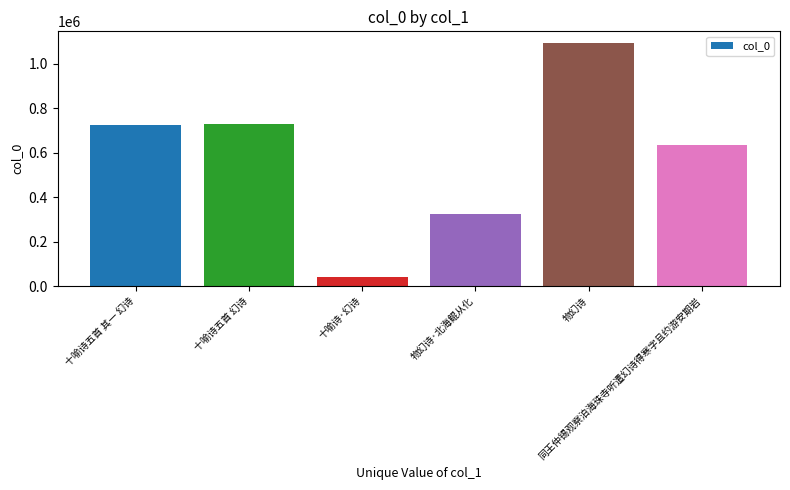

What is the value of the 3rd bar from the left?

41258